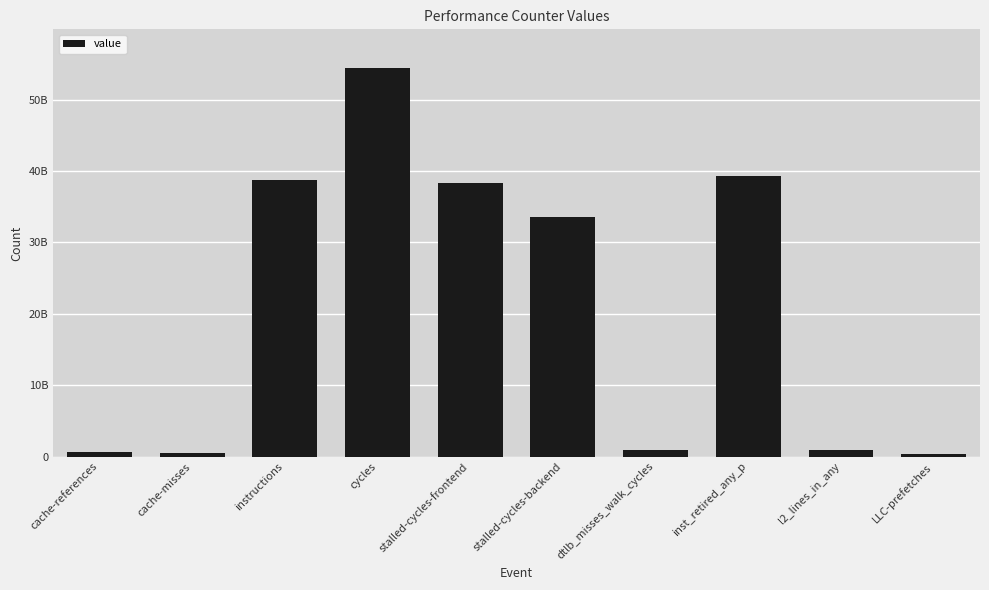

Reading left to right, extract all data points from this chart.

cache-references=582552897	cache-misses=530273473	instructions=38734930649	cycles=54401837105	stalled-cycles-frontend=38270620738	stalled-cycles-backend=33535604834	dtlb_misses_walk_cycles=881214922	inst_retired_any_p=39295600673	l2_lines_in_any=913718376	LLC-prefetches=316866408